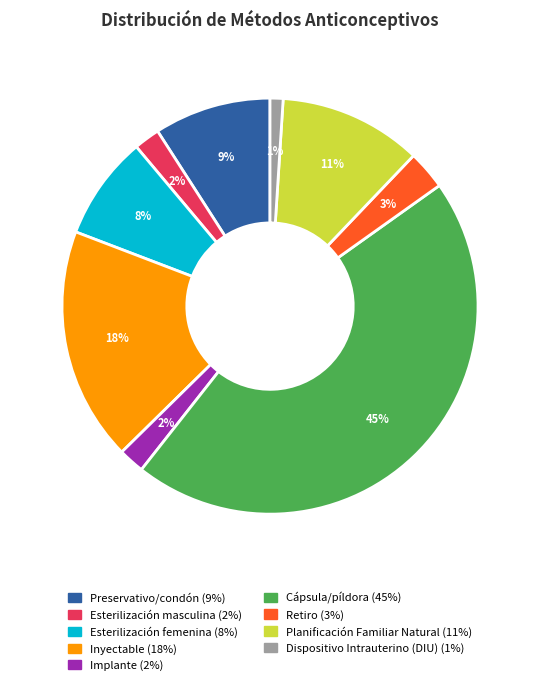

What is the smallest slice in the pie chart?

Dispositivo Intrauterino (DIU)